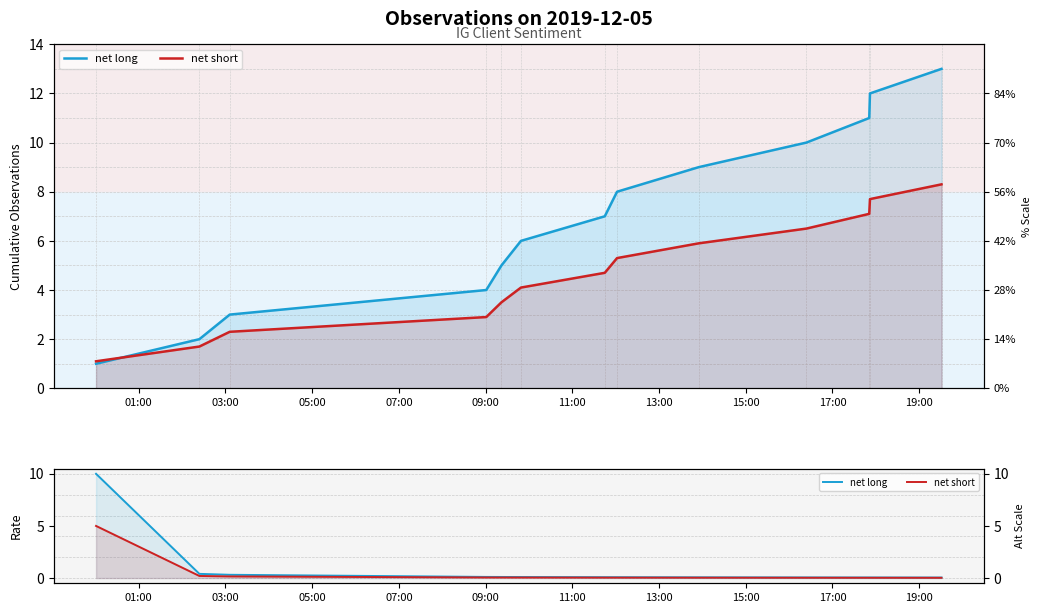

Reading right to left, transcribe all the data shown in this chart.

net long: 0.1	0.1	0.1	0.1	0.1	0.1	0.1	0.1	0.1	0.1	0.3	0.4	10.0
net short: 0.0	0.0	0.0	0.0	0.0	0.0	0.0	0.1	0.1	0.1	0.2	0.2	5.0